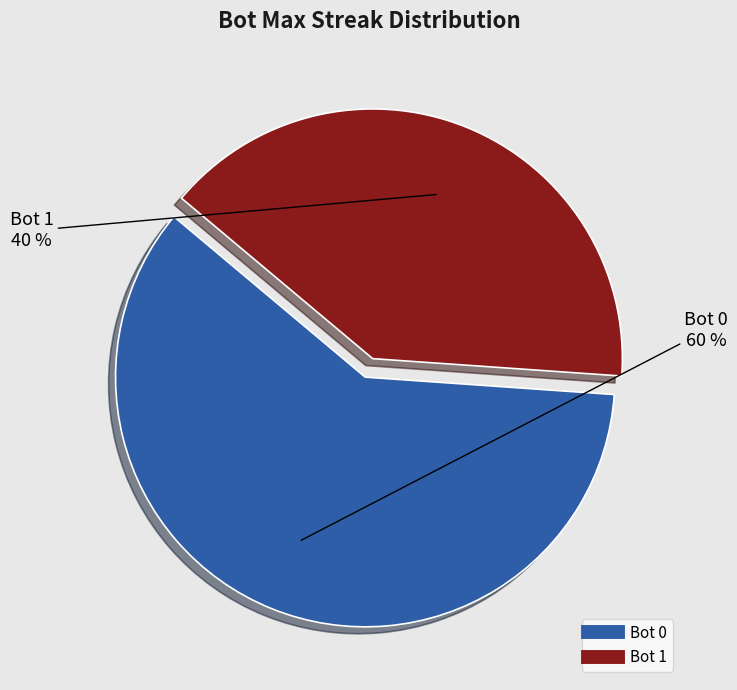

Is there a majority slice in this chart?

Yes